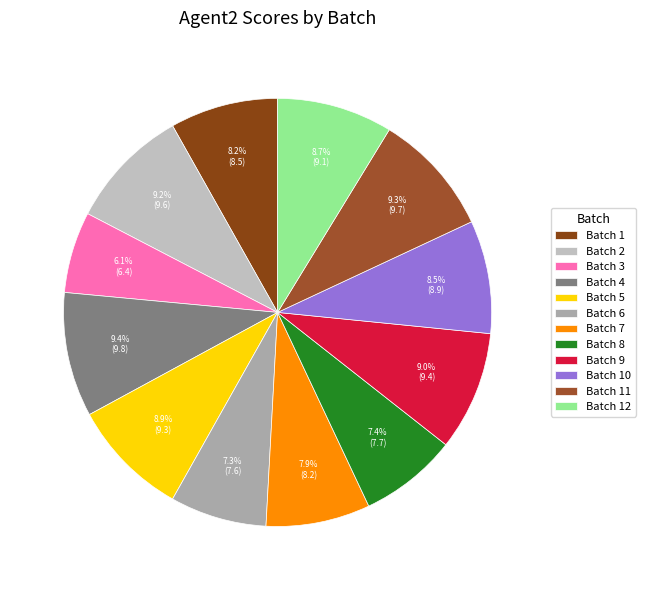

Which has a higher value, Batch 7 or Batch 1?

Batch 1